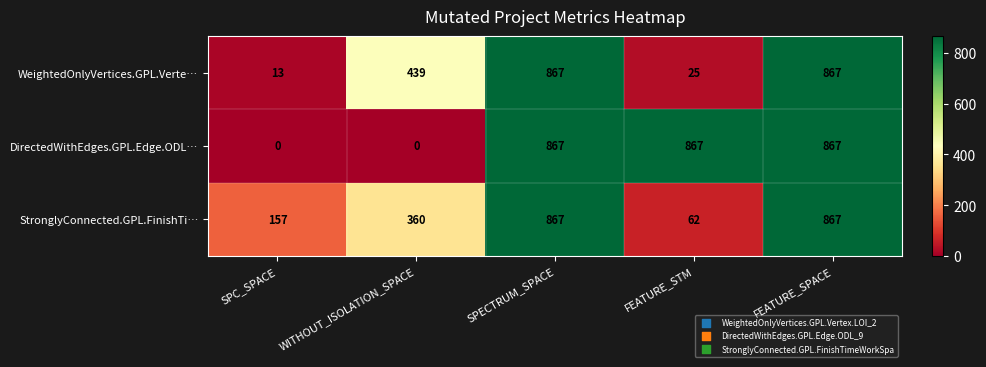

Which series has the largest total across all categories?

DirectedWithEdges.GPL.Edge.ODL…